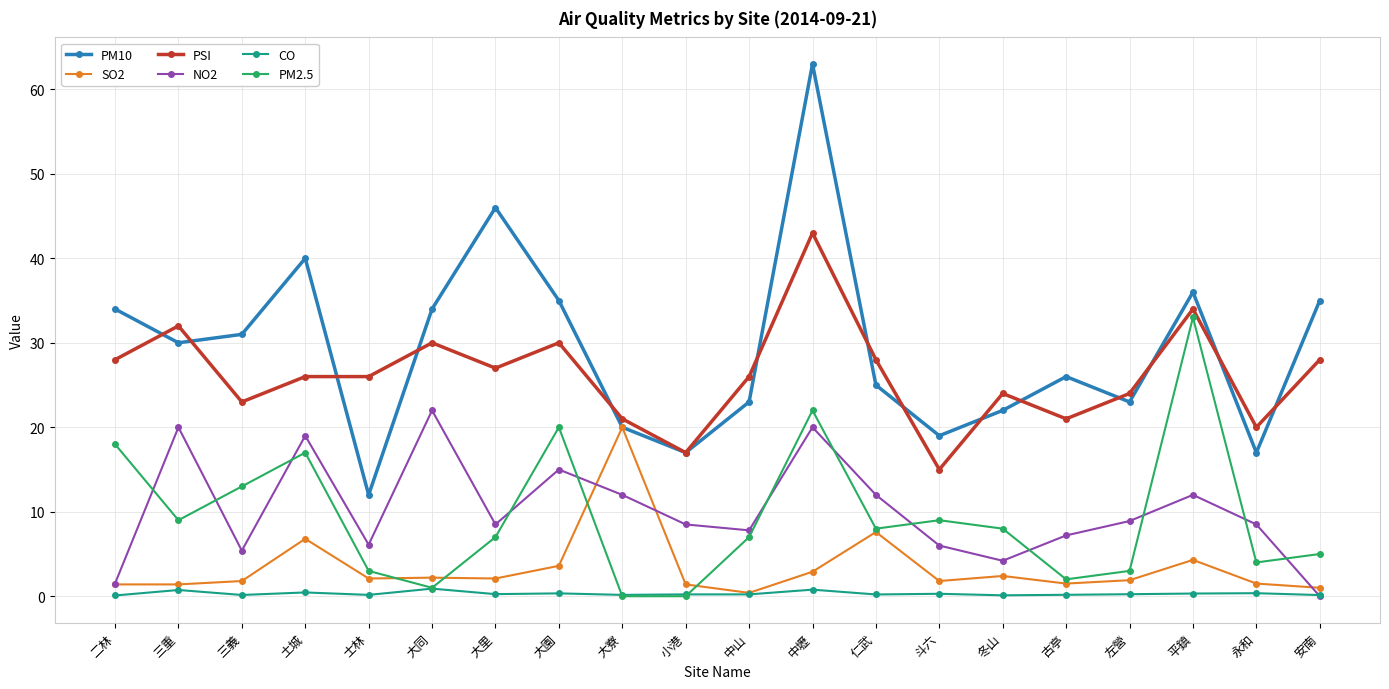

How many values in the PM10 series are below 30?

10